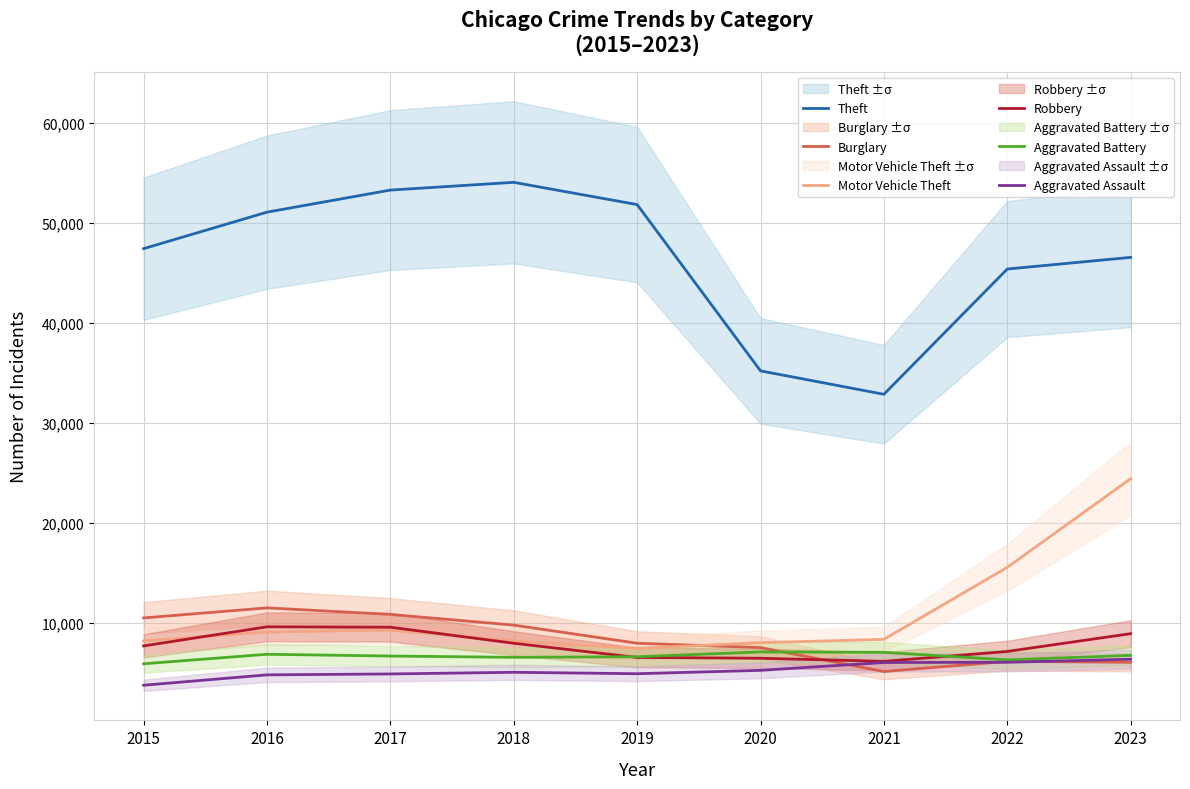

Which series has the largest total across all categories?

Theft